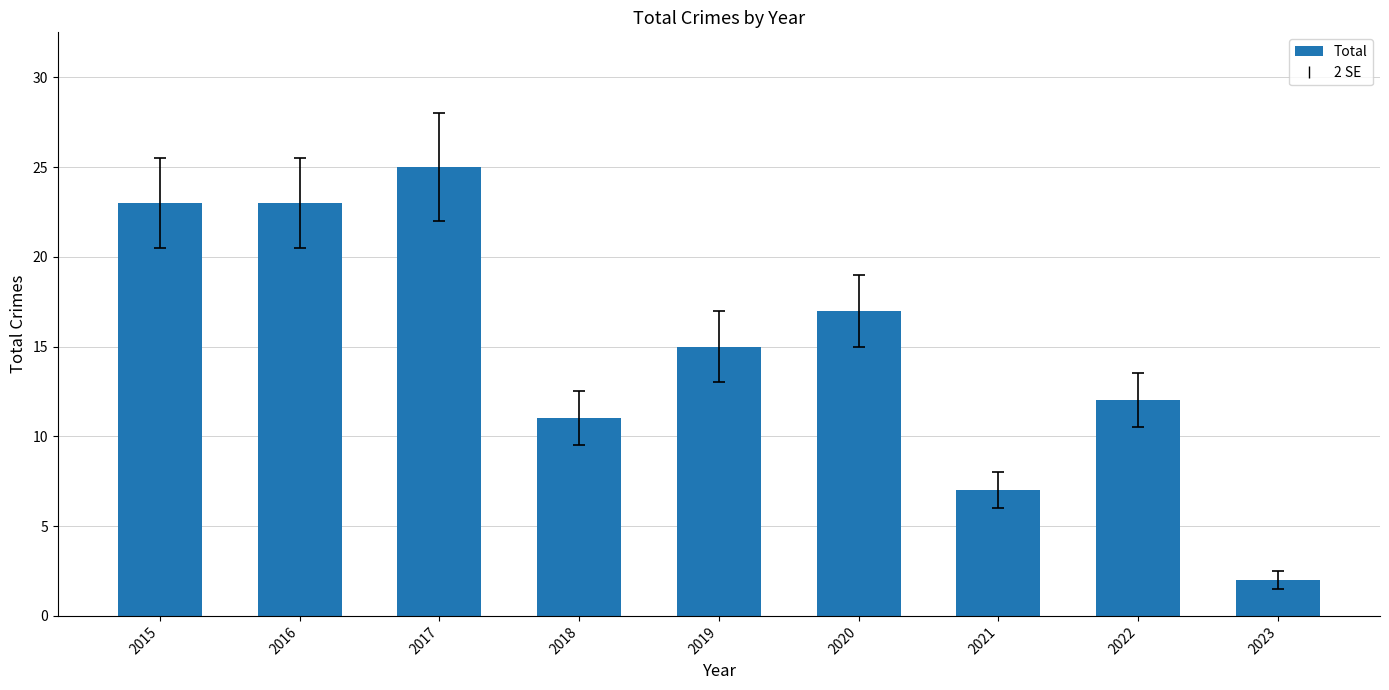

What is the value of the 1st bar from the left?

23